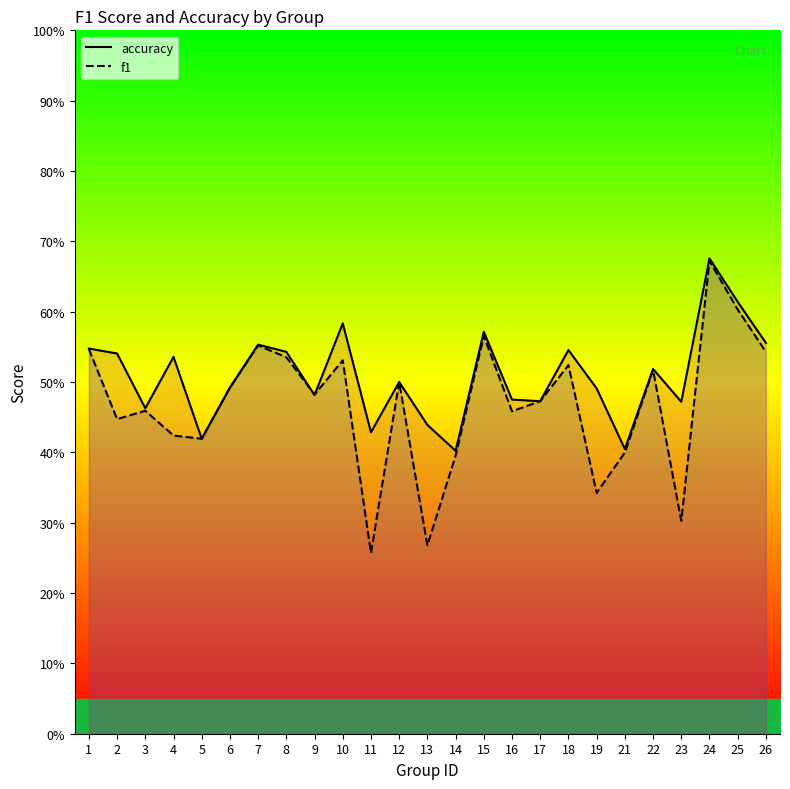

List the series in order of their overall mean, highest first.

accuracy, f1